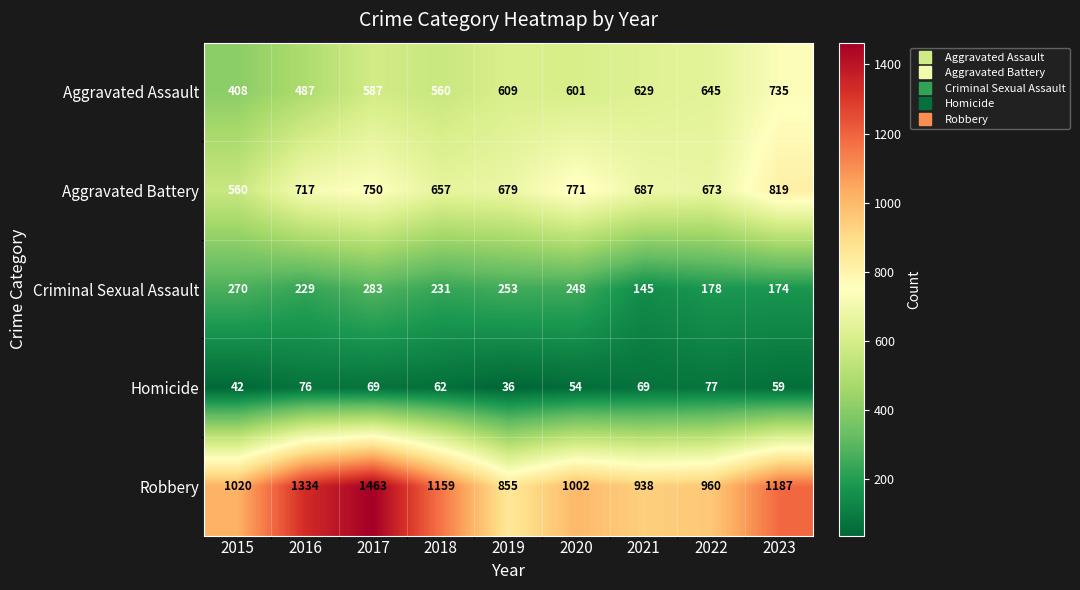

What is the average value of the Homicide series?

60